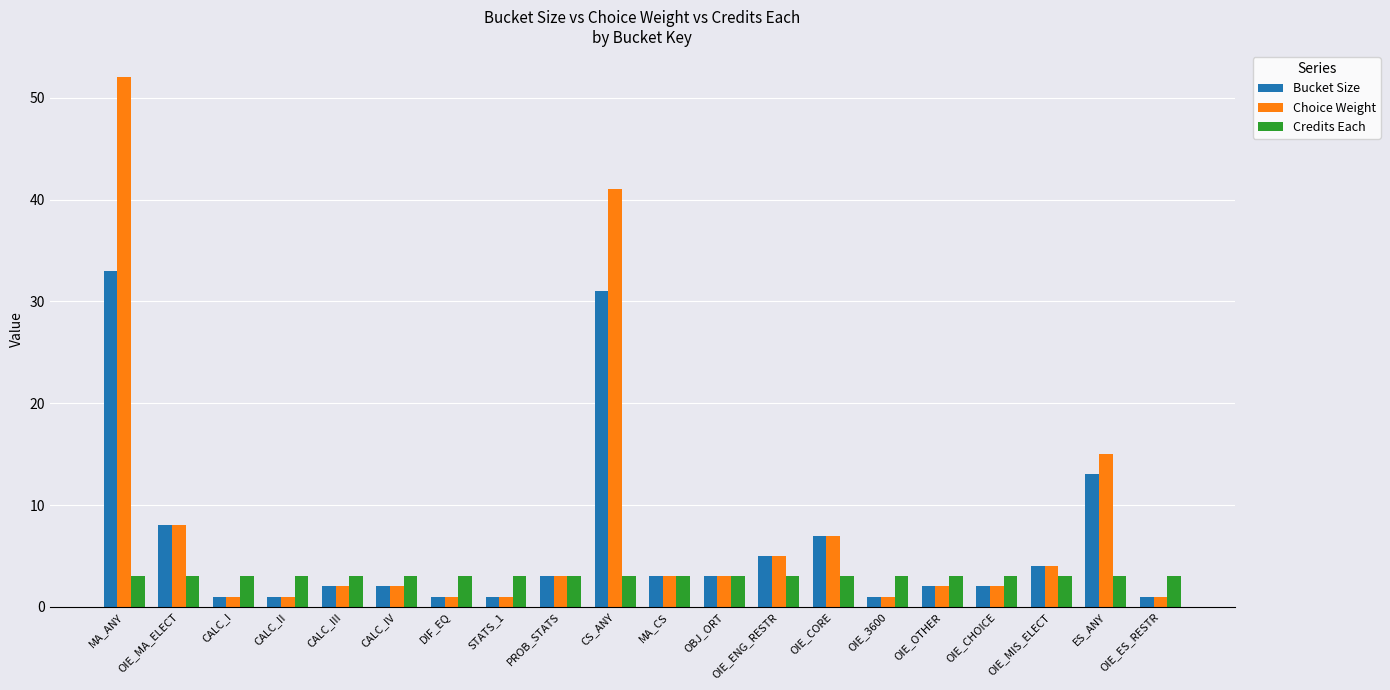

Is it true that Credits Each equals 3 at MA_ANY?

True